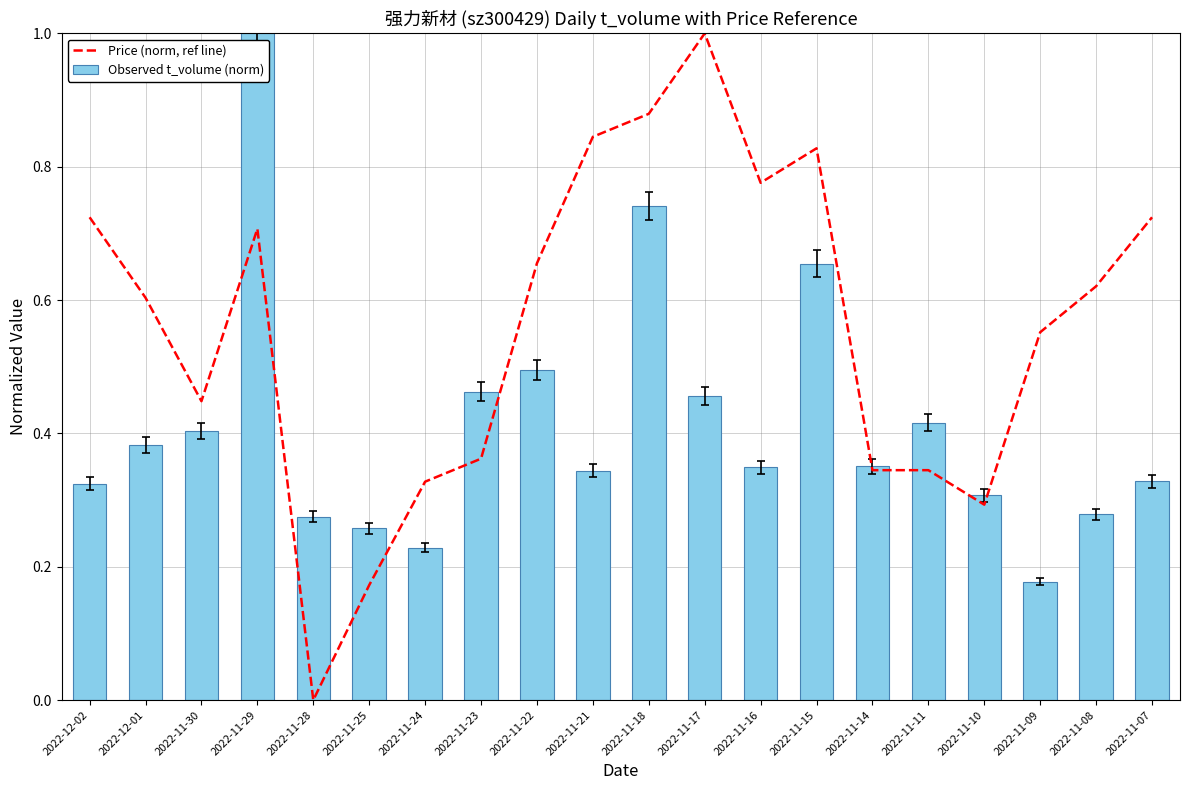

Which has a higher value, 2022-12-02 or 2022-11-30?

2022-12-02